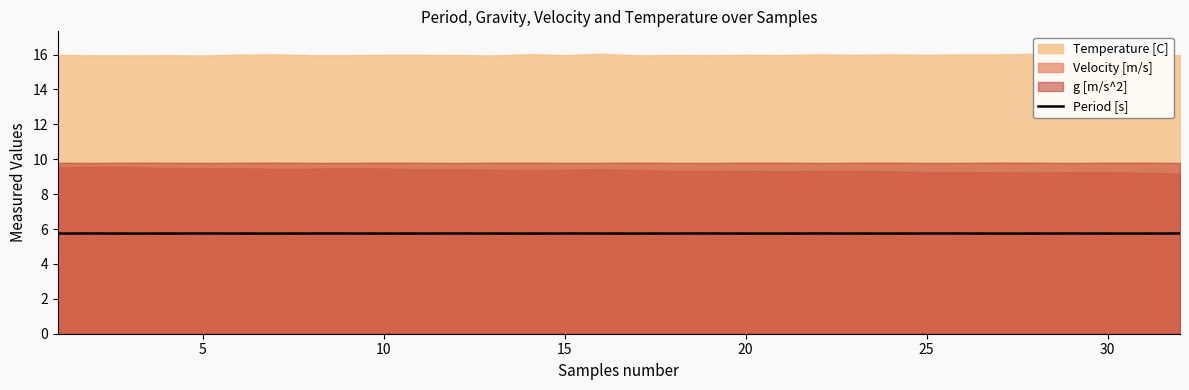

What is the maximum value for Period [s]?

5.7